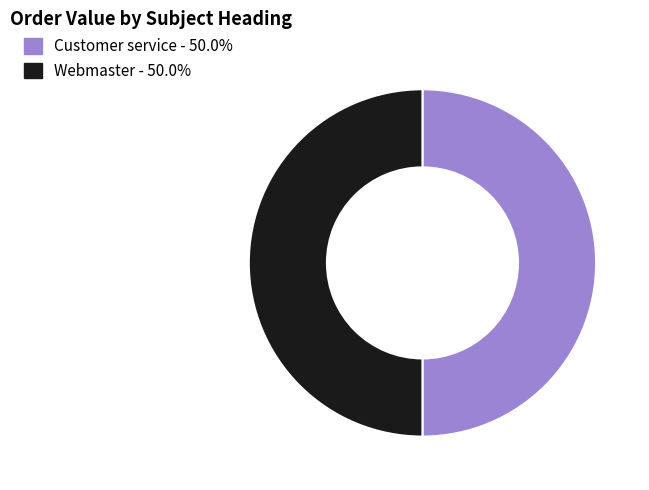

Combined, do Webmaster and Customer service account for over 50%?

Yes